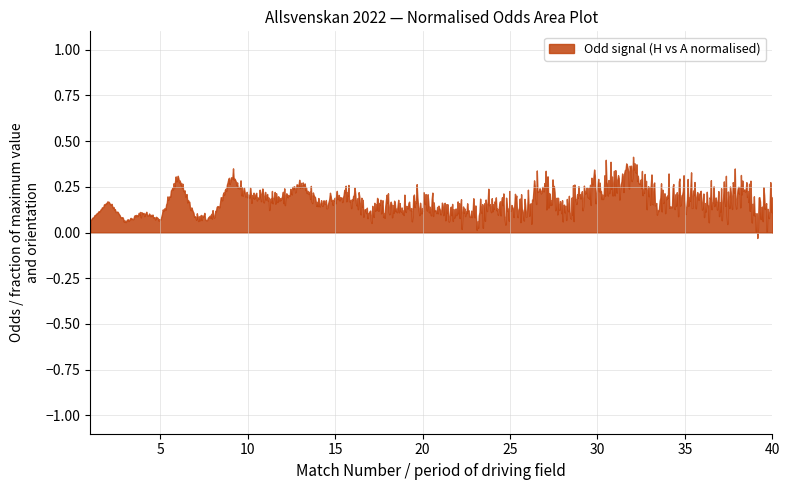

Does the chart have visible grid lines?

Yes